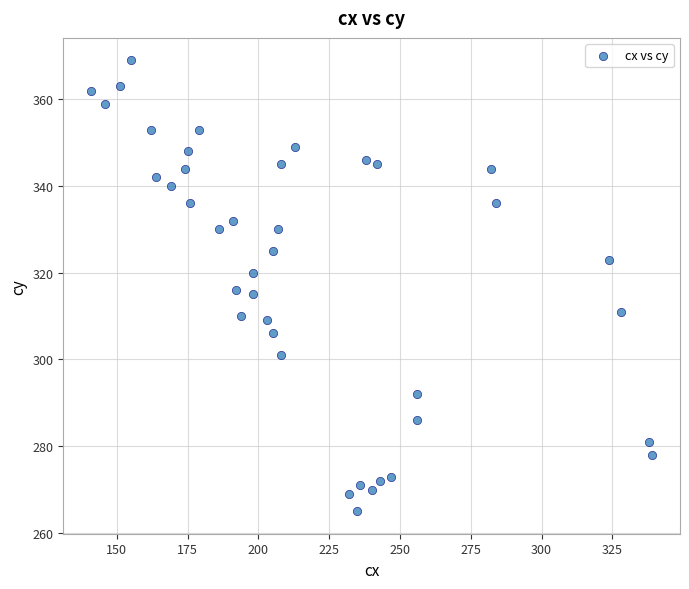

What is the range of Y values (max minus min)?

104